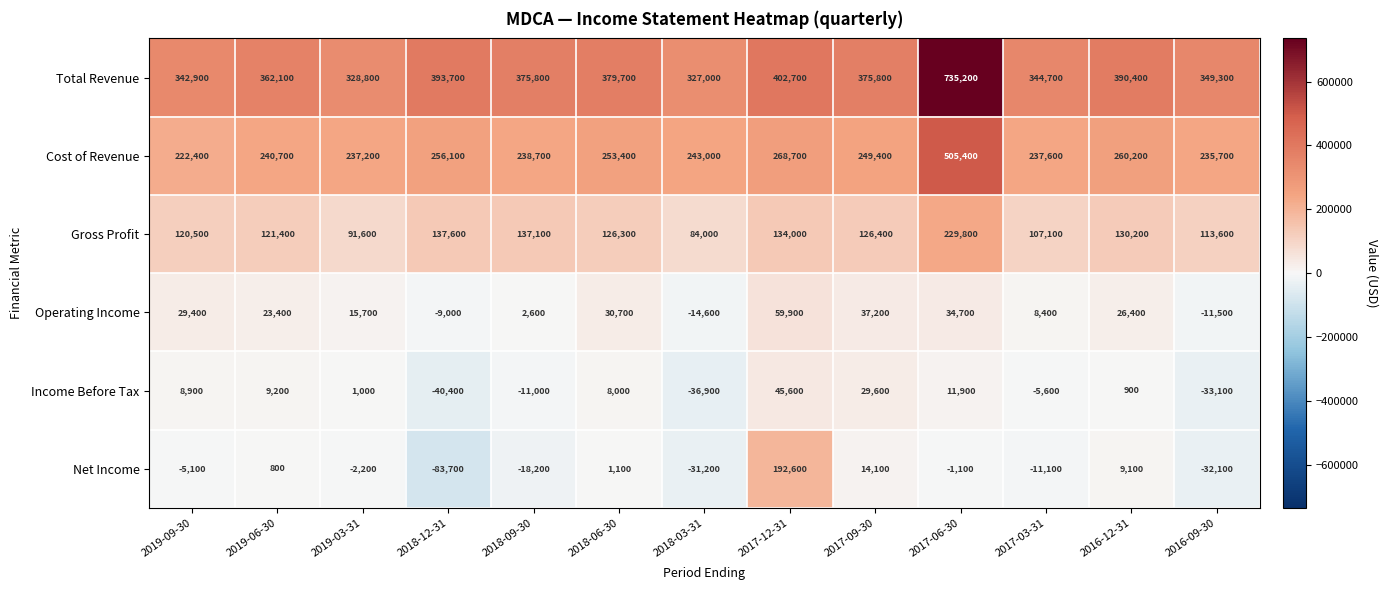

The Total Revenue series shows 232886 at 2017-12-31. True or false?

False